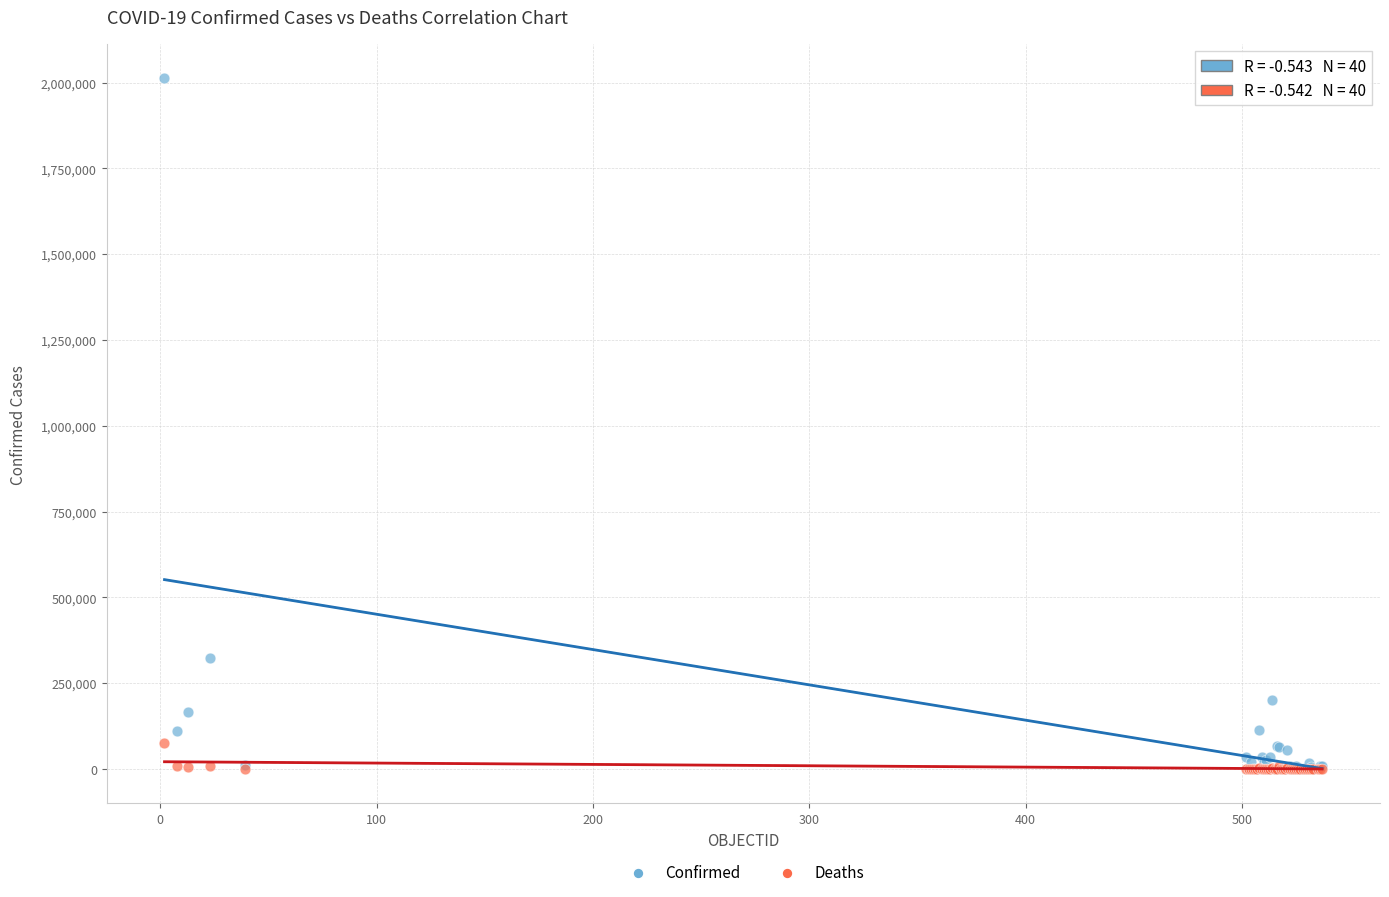

In the Confirmed series, what Y value is closest to 1006095?

323698